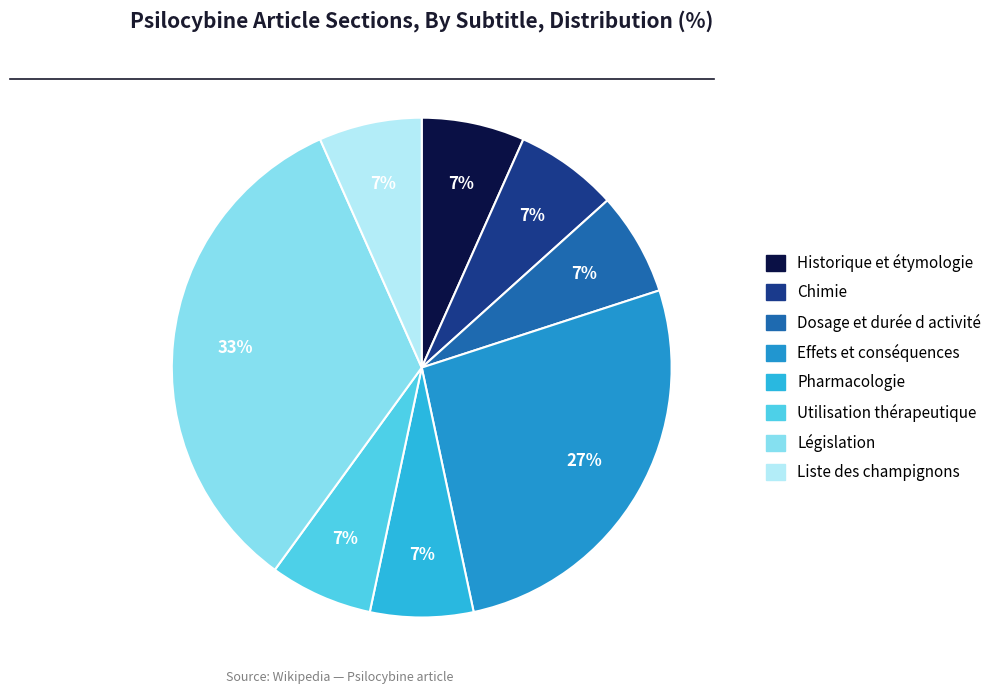

Is Historique et étymologie the majority of the pie?

No